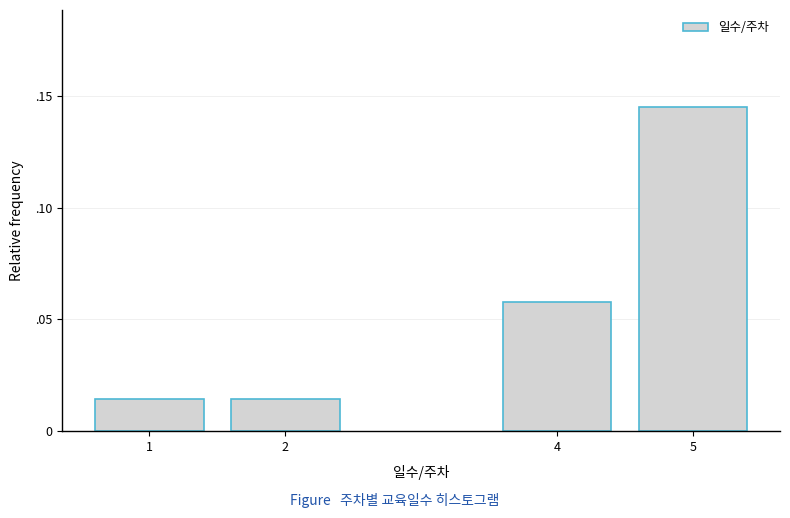

Are the bars horizontal?

No